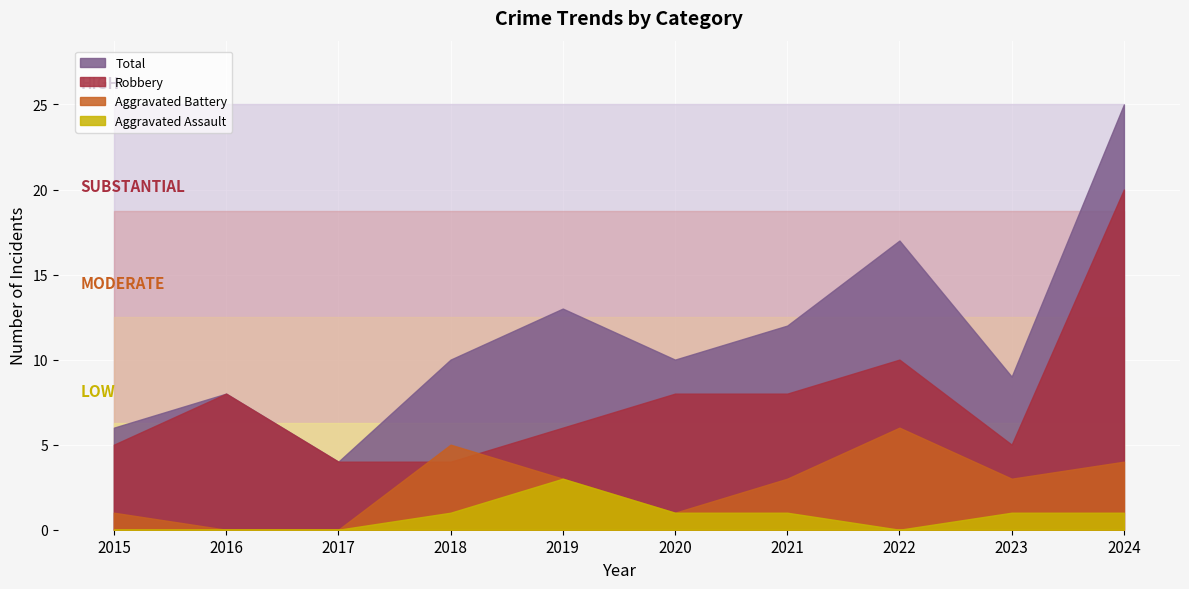

What is the total value across all series at 2019?

25